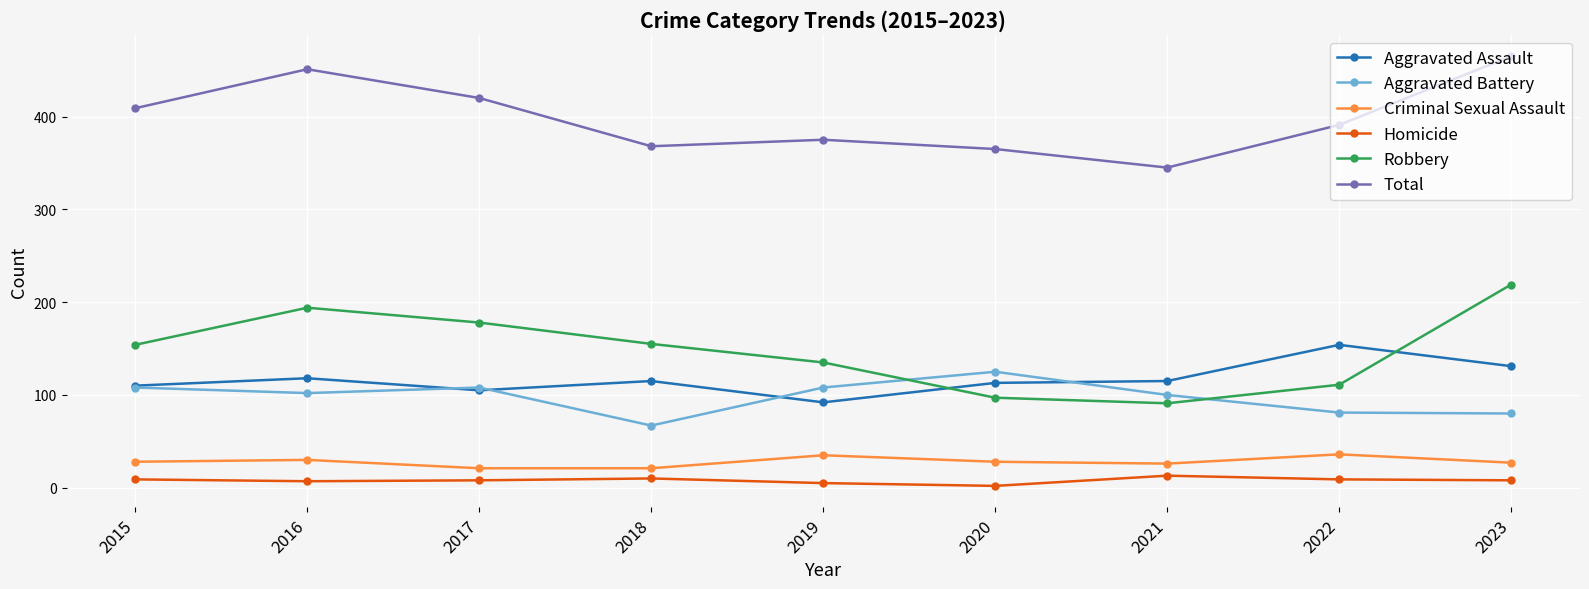

Is the value of Aggravated Assault at 2015 greater than the value of Criminal Sexual Assault at 2019?

Yes